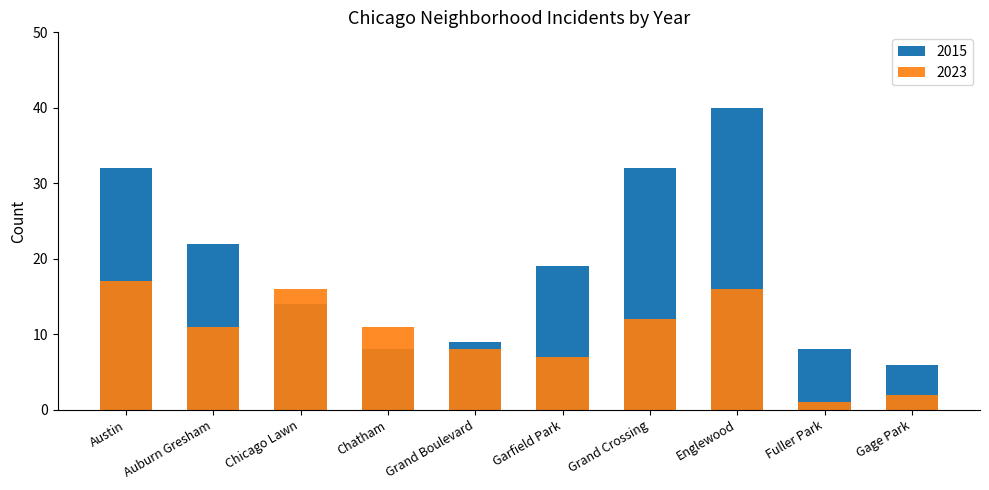

What is the label of the 9th bar from the left?

Fuller Park